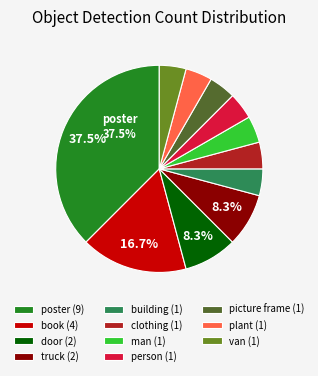

Approximately how many times larger is the value at building (1) compared to clothing (1)?

1.0